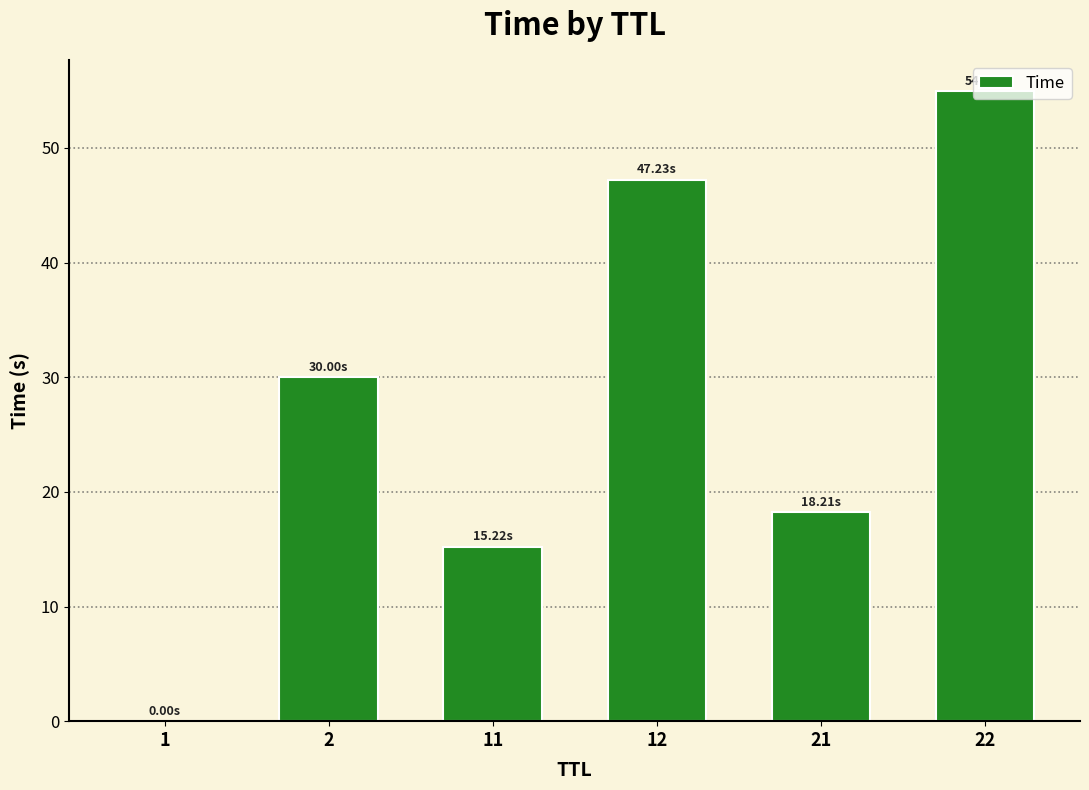

Which category has the highest value across all series?

22